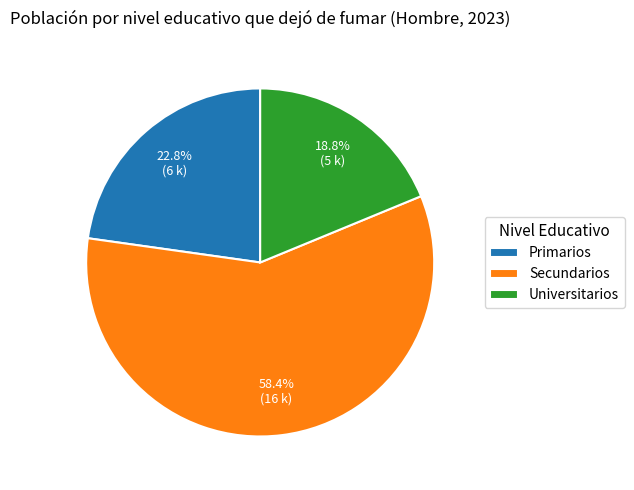

To the nearest percent, what percentage of the pie is Secundarios?

58%